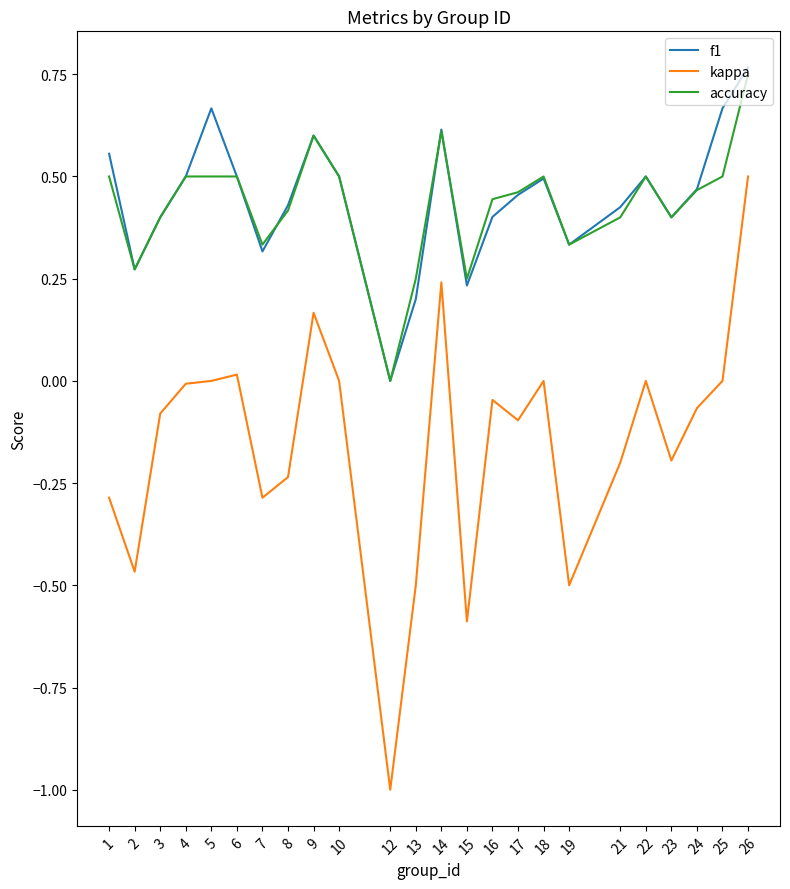

The value of kappa at 4 is -0.0. True or false?

True